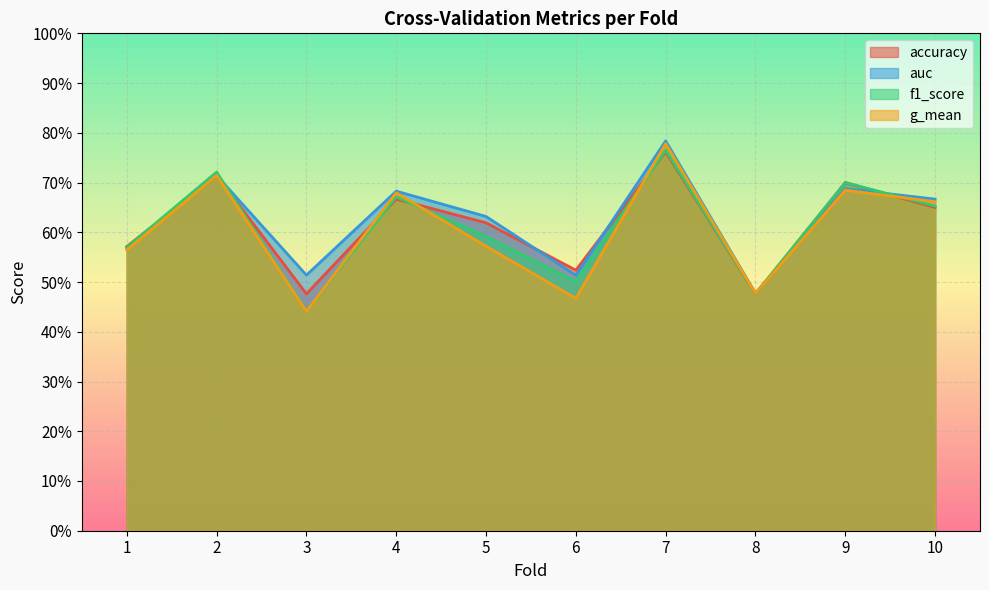

Which series changed the most between 4 and 6?

g_mean